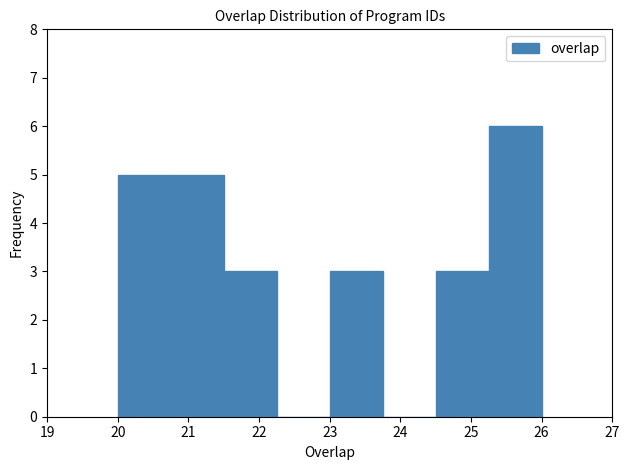

Reading left to right, transcribe this chart: for each bar, give the range it covers on the x-axis and its height. Neither the bar edges nor the heights are printed on the chart, so give them approximately, as read against the axes.

20.00 to 20.75: 5
20.75 to 21.50: 5
21.50 to 22.25: 3
22.25 to 23.00: 0
23.00 to 23.75: 3
23.75 to 24.50: 0
24.50 to 25.25: 3
25.25 to 26.00: 6